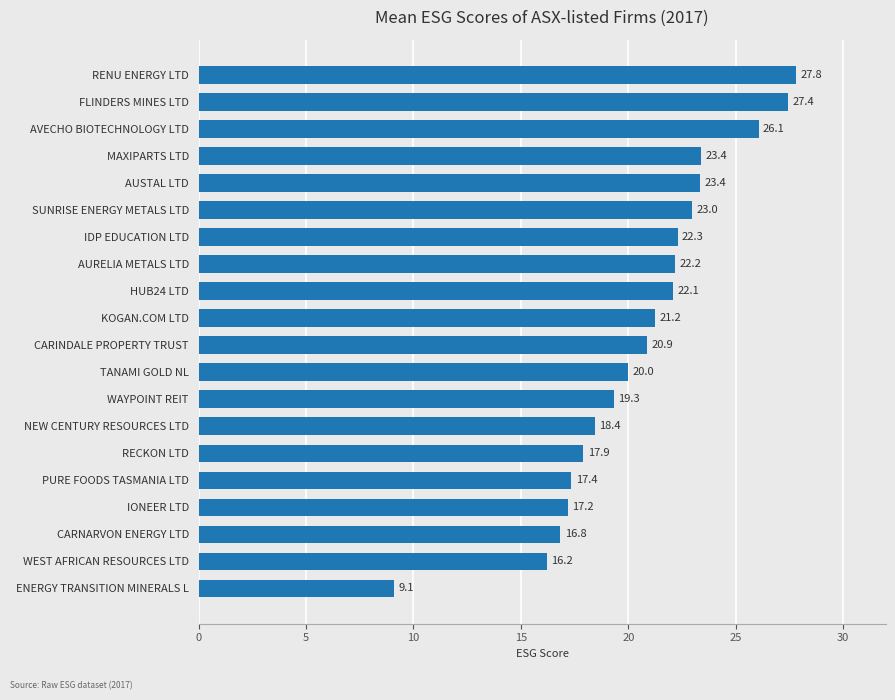

What is the sum of all values?

412.1